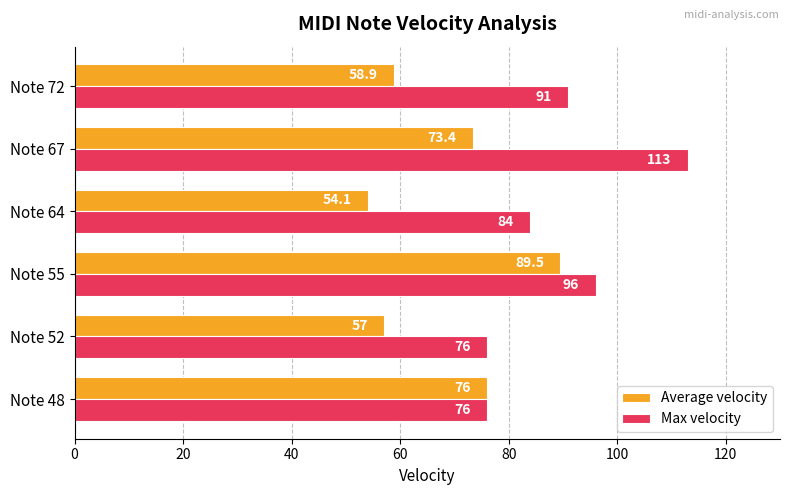

What is the difference between the maximum and minimum values in the Average velocity series?

35.4